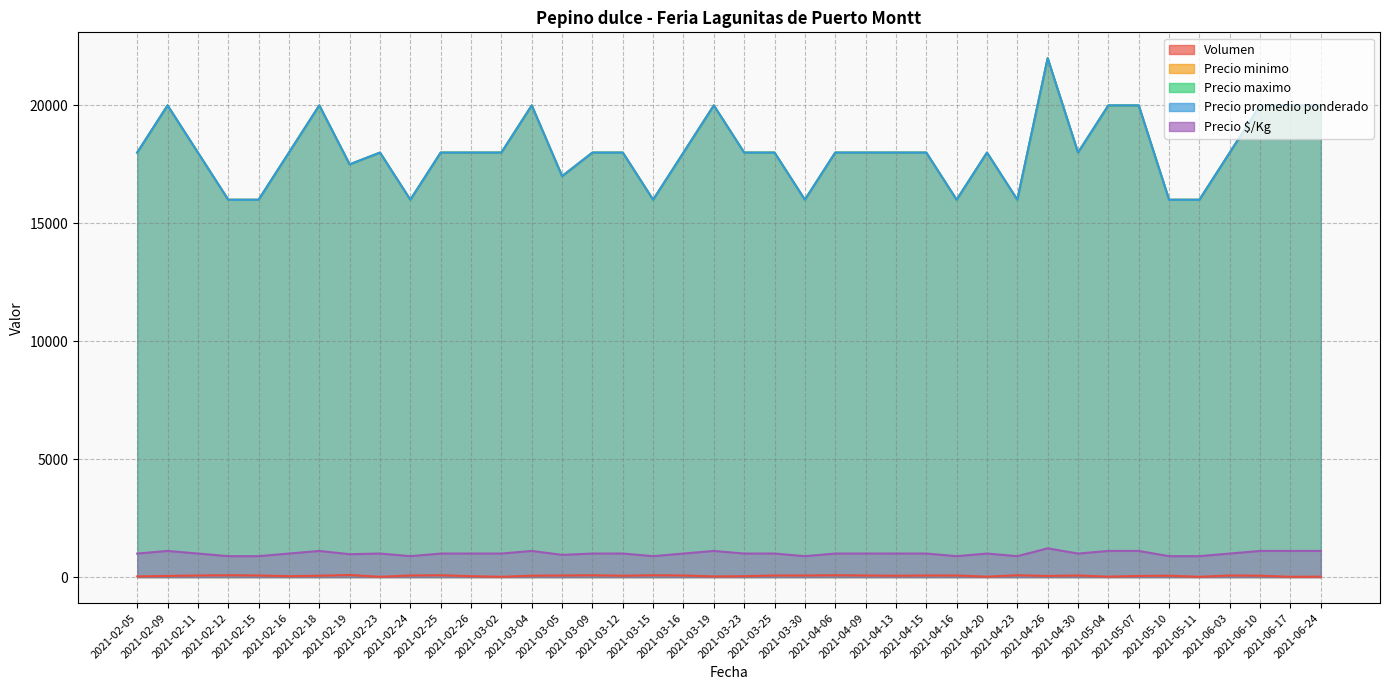

What is the smallest value displayed?

15